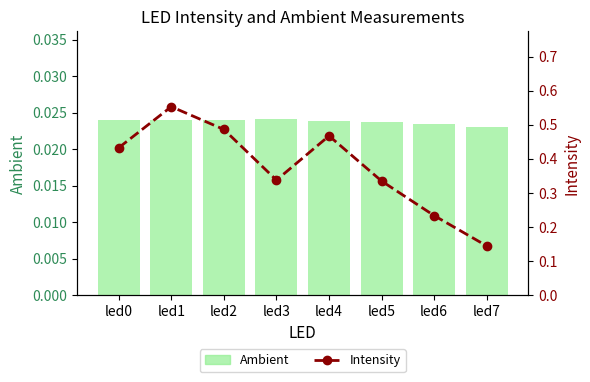

What is the maximum value shown in the chart?

0.6